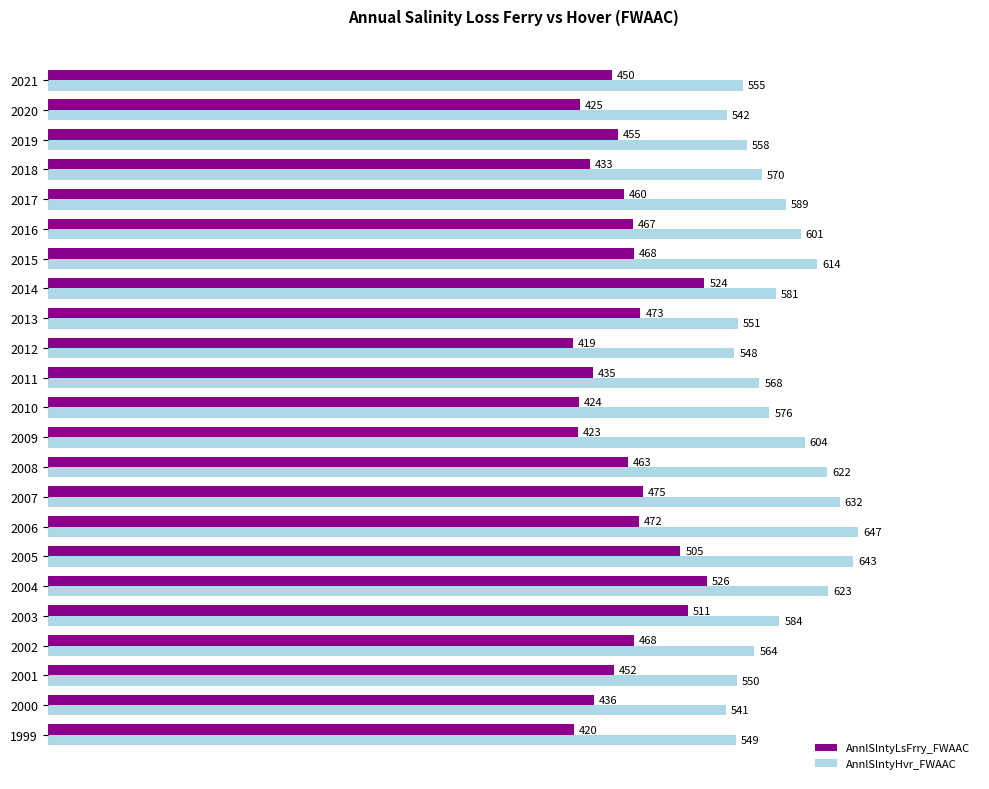

At 2004, list the series in order from largest to smallest.

AnnlSlntyHvr_FWAAC, AnnlSlntyLsFrry_FWAAC